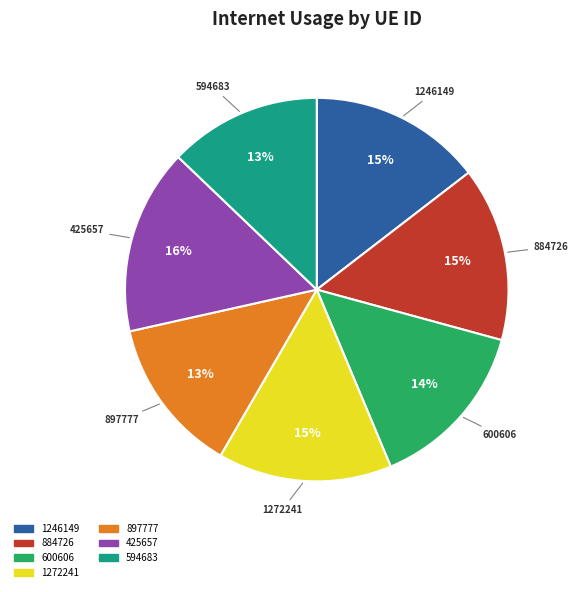

Which slice is the largest?

425657